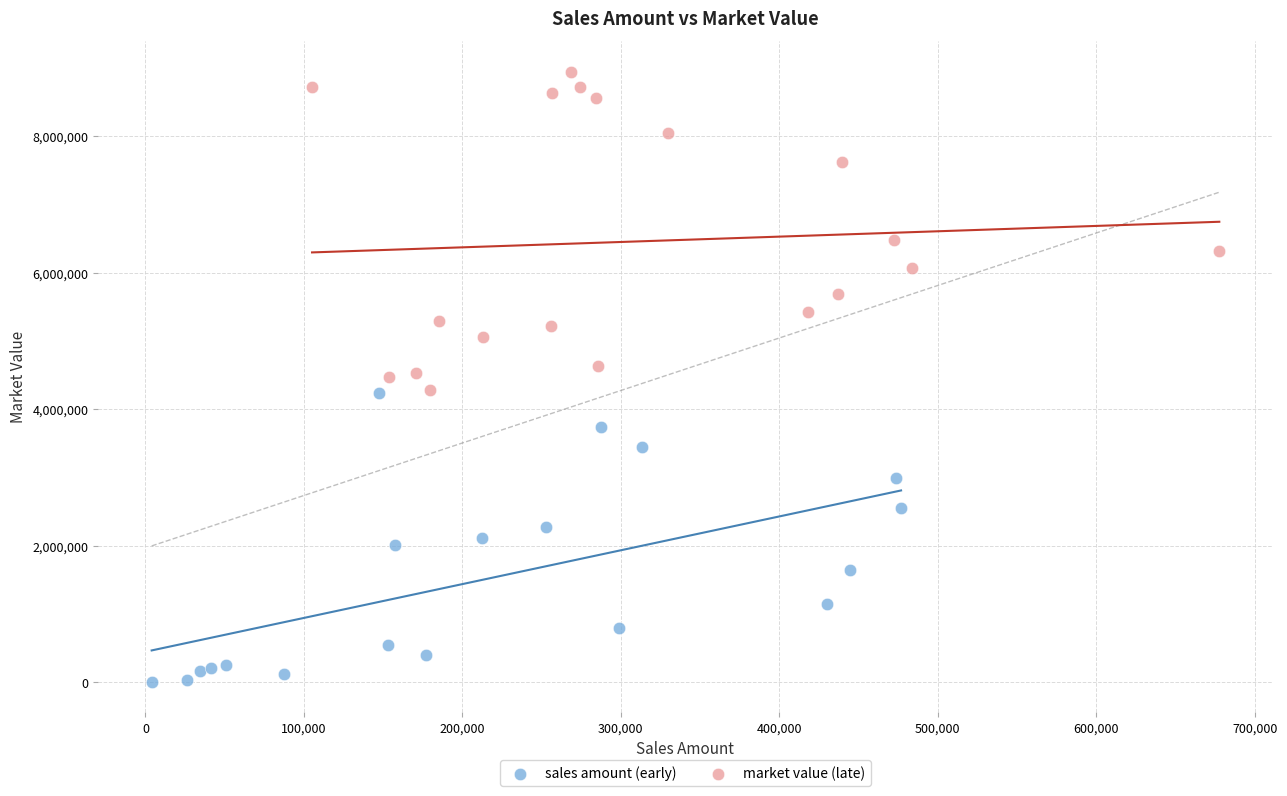

Which series reaches the minimum Y coordinate?

sales amount (early)